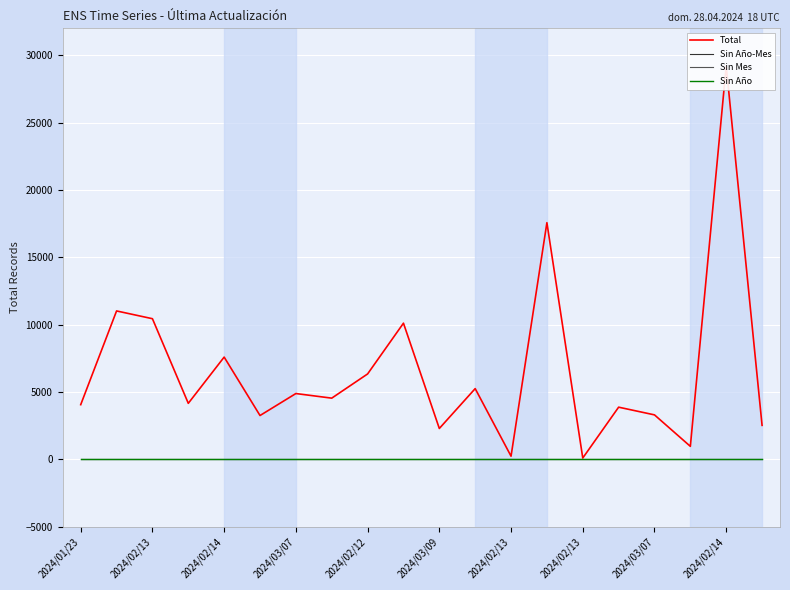

List the labels in order of Sin Año value, largest first.

2024/01/23, 2024/02/13, 2024/02/14, 2024/03/07, 2024/02/12, 2024/03/09, 2024/02/13, 2024/02/13, 2024/03/07, 2024/02/14, 10, 11, 12, 13, 14, 15, 16, 17, 18, 19